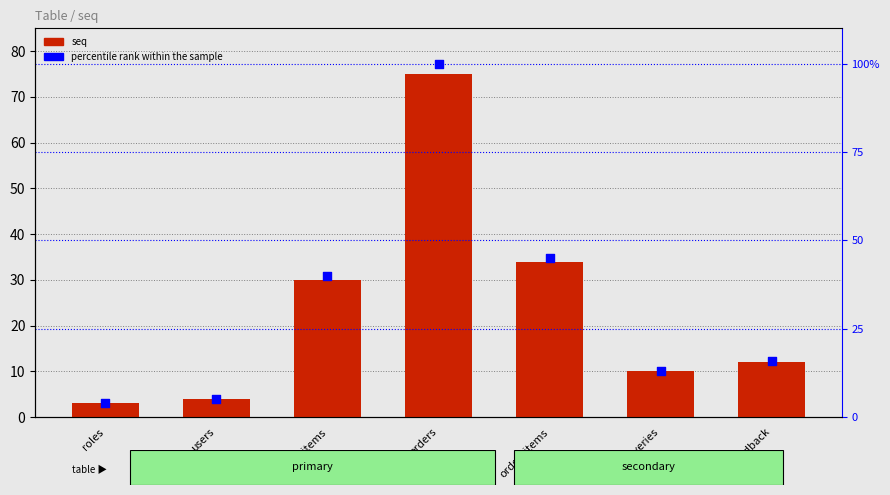

Which series contains the lowest Y value?

seq